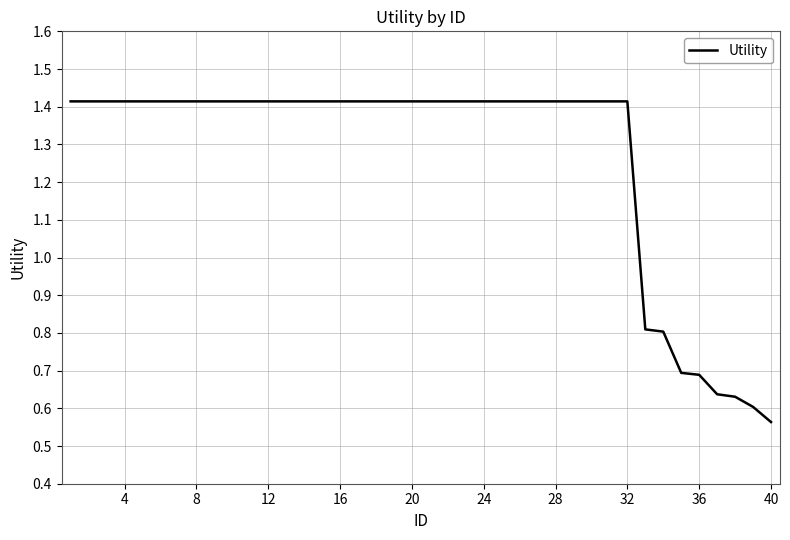

Count the values in the range 1 to 2.

32